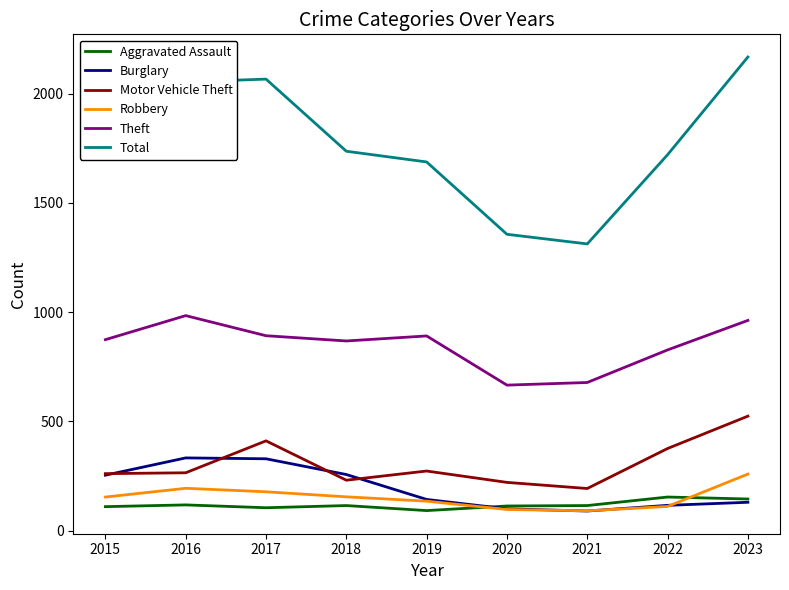

How many interior local valleys does the Robbery series have?

1